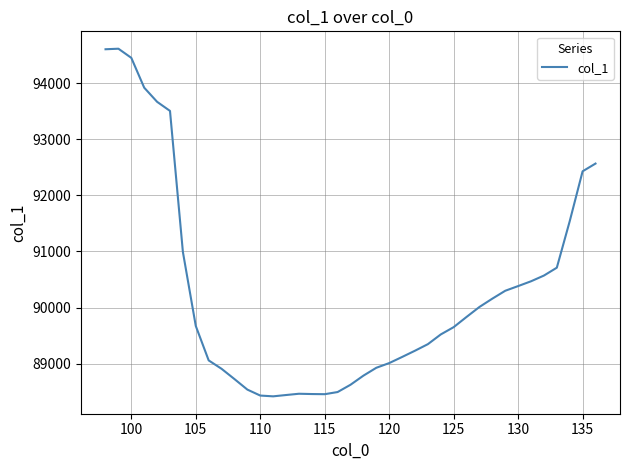

What is the minimum value shown in the chart?

88416.0